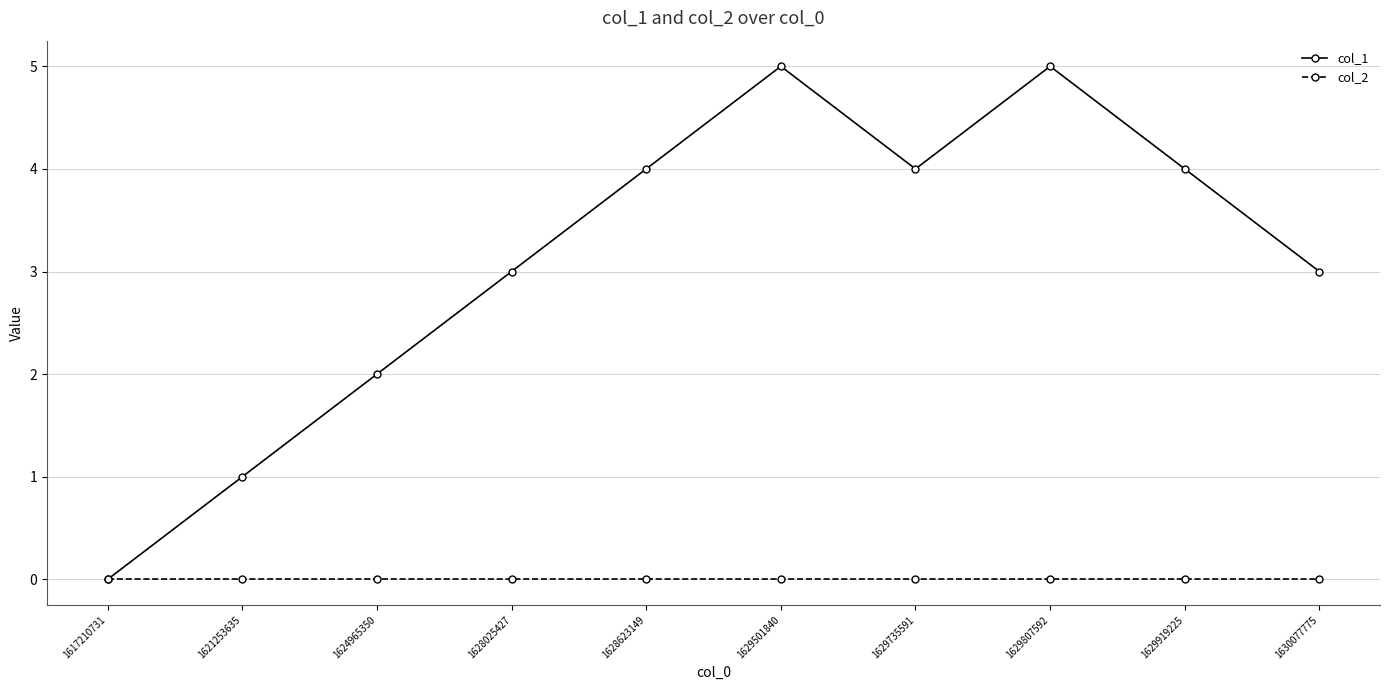

What are all the series names shown in the legend?

col_1, col_2